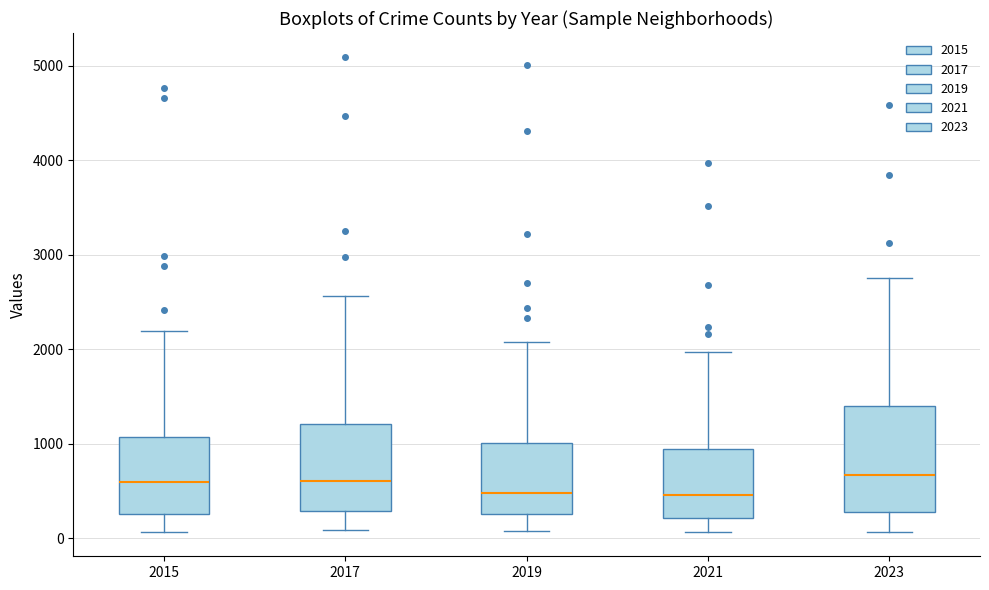

Where does the median line of the box at x = 2021 sit on the y-axis? The values are not printed on the chart, so give them approximately, as read against the axis.

500